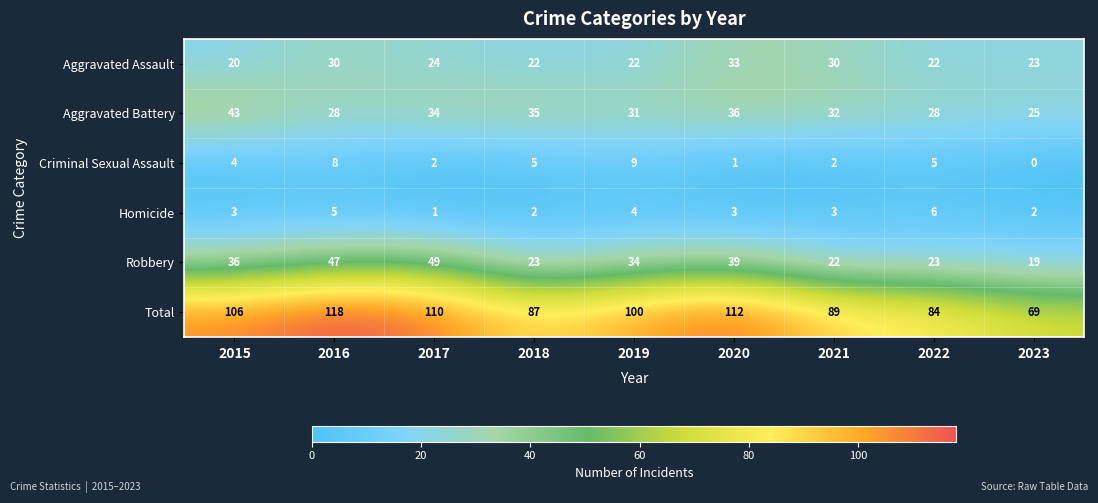

At which label does Aggravated Battery first exceed 32?

2015